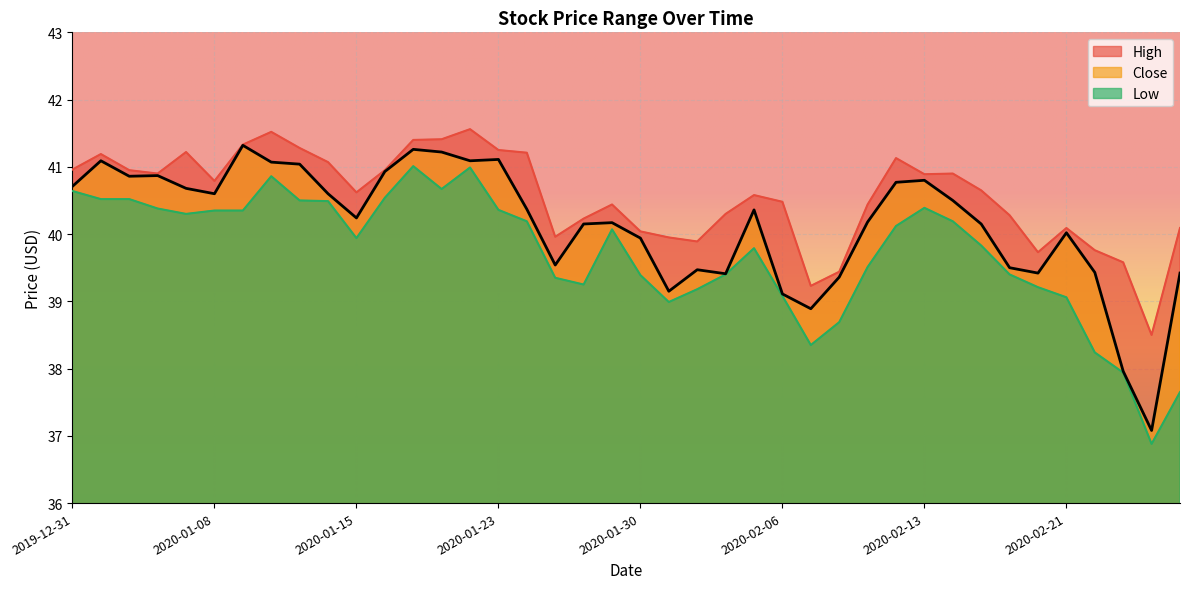

True or false: Close and Low cross at least once.

False